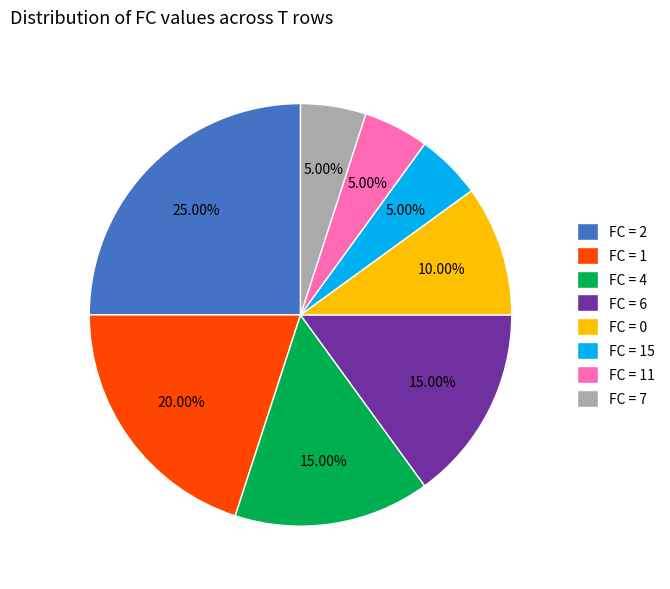

Do FC = 4 and FC = 15 together represent more than half of the pie?

No